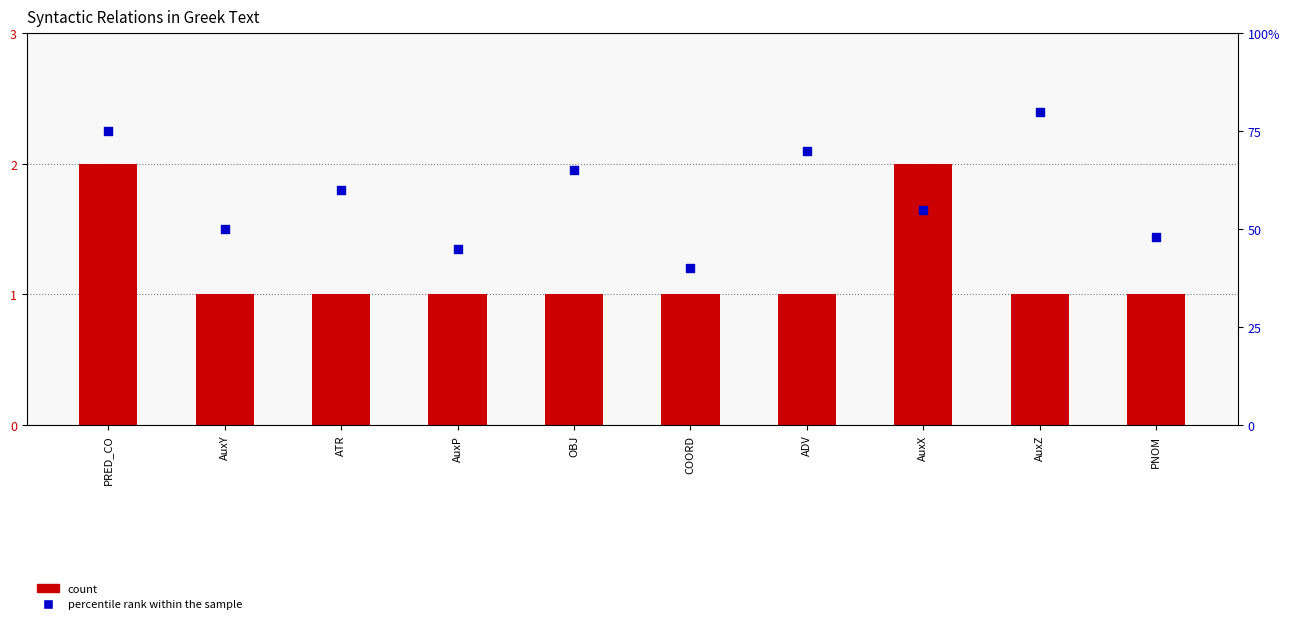

Which series has the largest total across all categories?

percentile rank within the sample